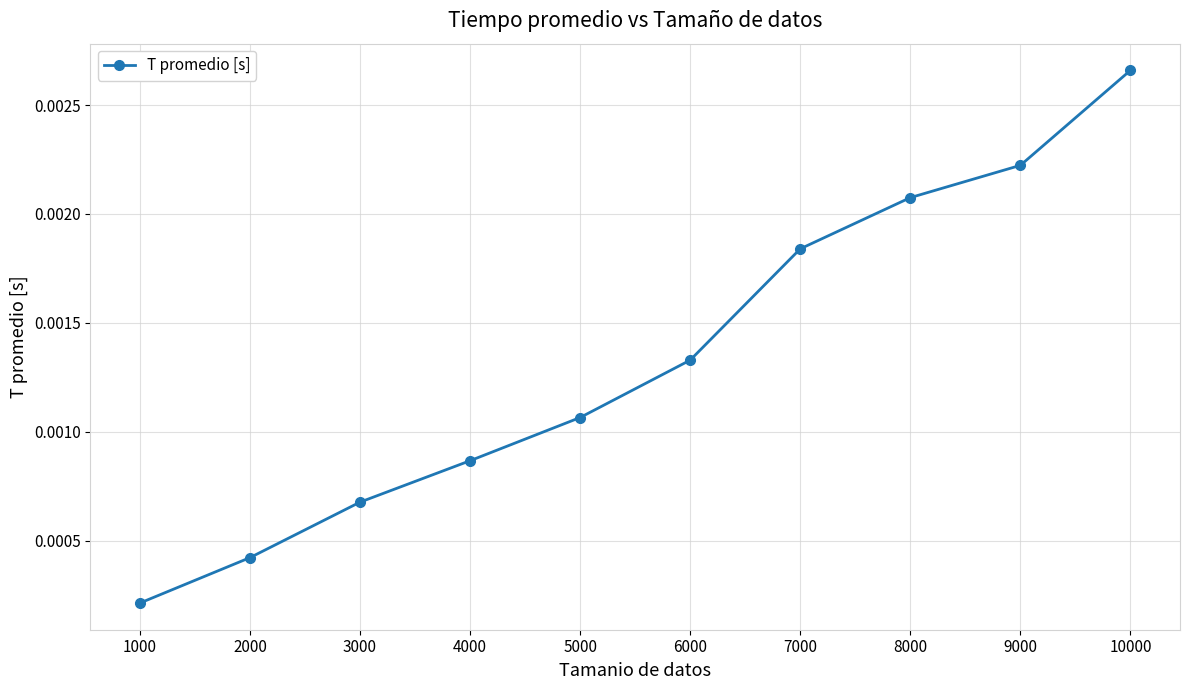

Which category has the lowest value across all series?

1000